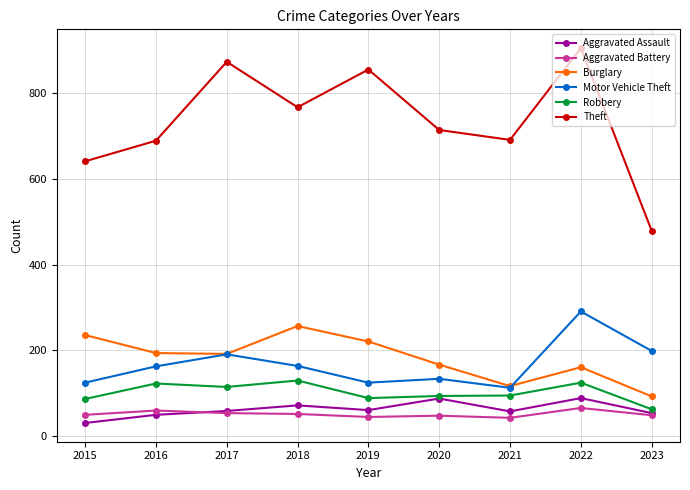

In Theft, how many points are higher than both neighbors (excluding endpoints)?

3